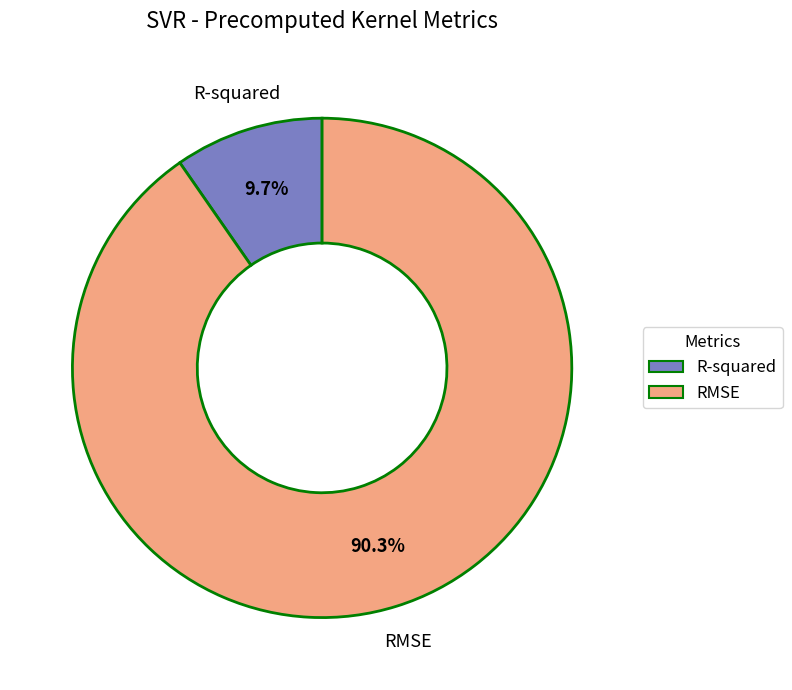

To the nearest percent, what percentage of the pie is RMSE?

90%